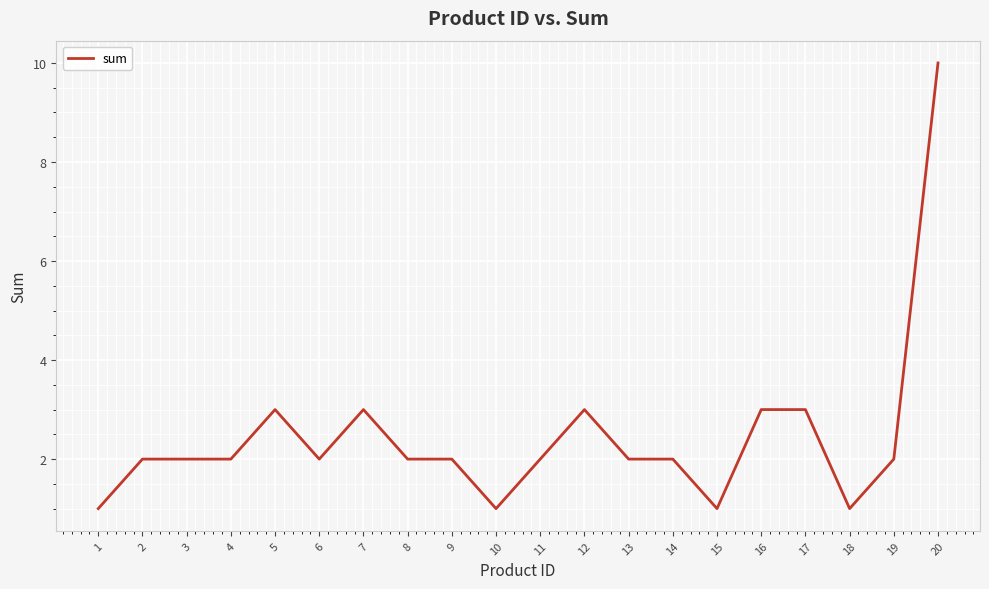

What is the change in value from 14 to 17?

+1